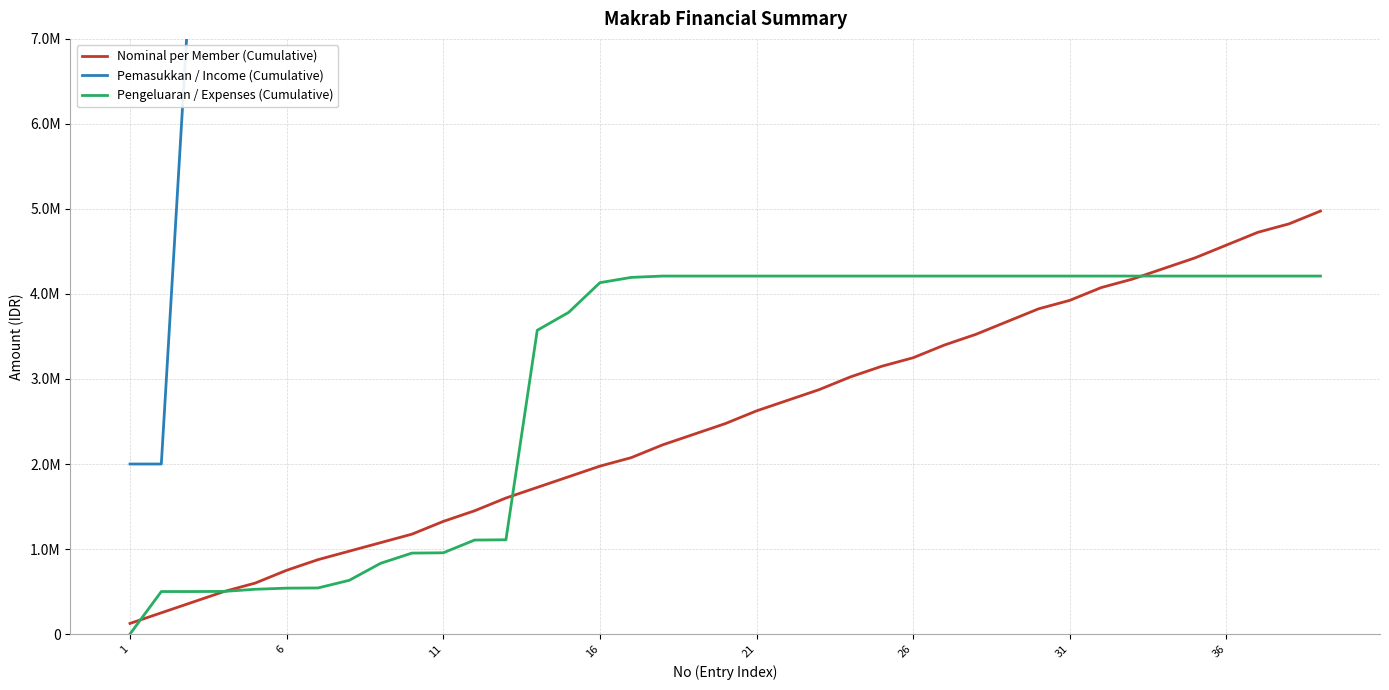

Reading right to left, extract all data points from this chart.

Nominal per Member (Cumulative): 4975000	4825000	4725000	4575000	4425000	4300000	4175000	4075000	3925000	3825000	3675000	3525000	3400000	3250000	3150000	3025000	2875000	2750000	2625000	2475000	2350000	2225000	2075000	1975000	1850000	1725000	1600000	1450000	1325000	1175000	1075000	975000	875000	750000	600000	500000	375000	250000	125000
Pemasukkan / Income (Cumulative): 8200000	8200000	8200000	8200000	8200000	8200000	8200000	8200000	8200000	8200000	8200000	8200000	8200000	8200000	8200000	8200000	8200000	8200000	8200000	8200000	8200000	8200000	8200000	8200000	8200000	8200000	8200000	8200000	8200000	8200000	8200000	8200000	8200000	8200000	8200000	8200000	8200000	2000000	2000000
Pengeluaran / Expenses (Cumulative): 4210650	4210650	4210650	4210650	4210650	4210650	4210650	4210650	4210650	4210650	4210650	4210650	4210650	4210650	4210650	4210650	4210650	4210650	4210650	4210650	4210650	4210650	4194750	4132750	3782750	3572750	1108750	1105750	955750	952250	832250	632250	542250	540000	527000	501500	500000	500000	0